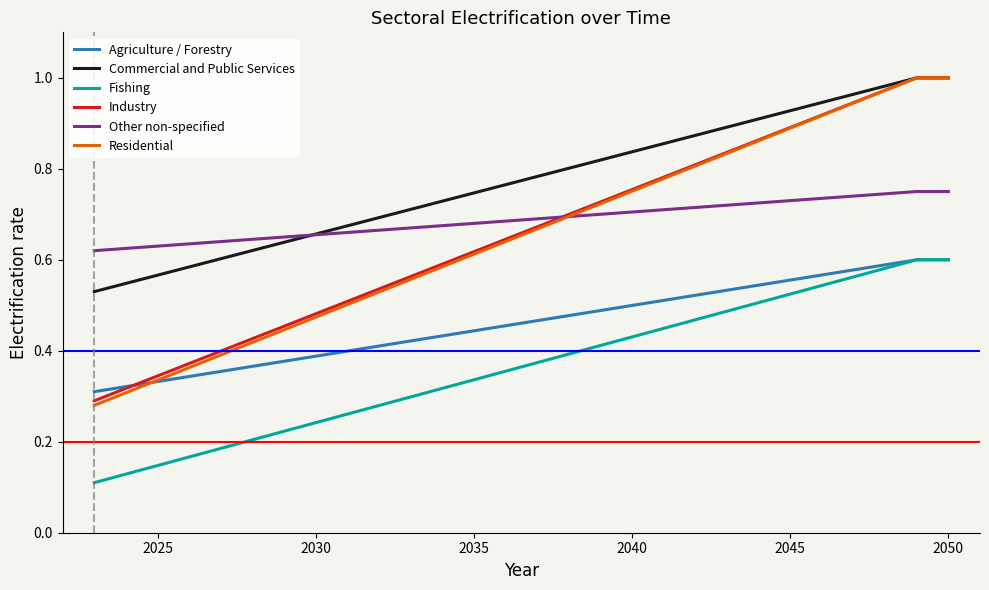

True or false: Fishing and Industry intersect in this chart.

False